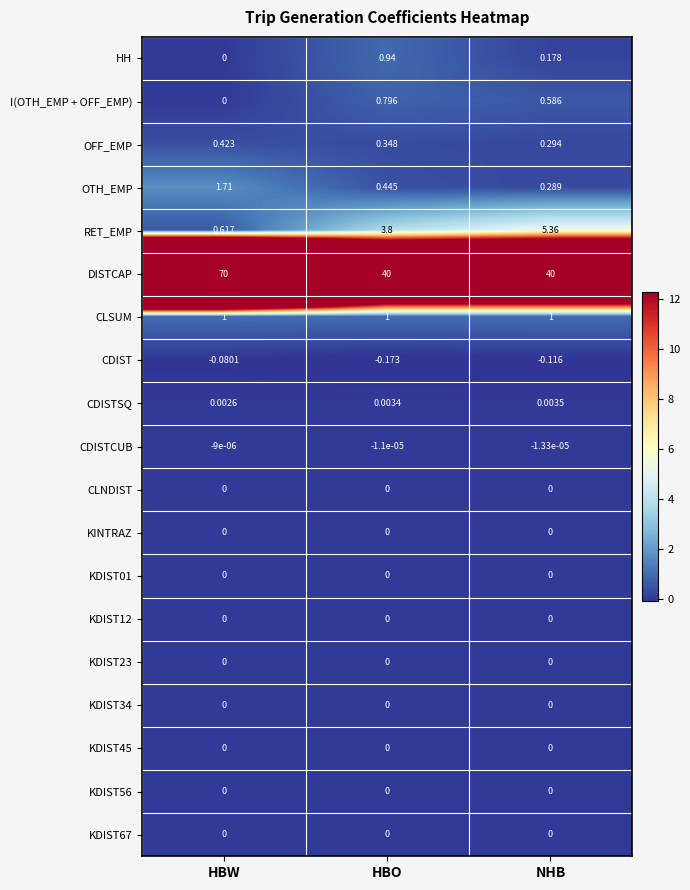

How many categories are shown in the chart?

3